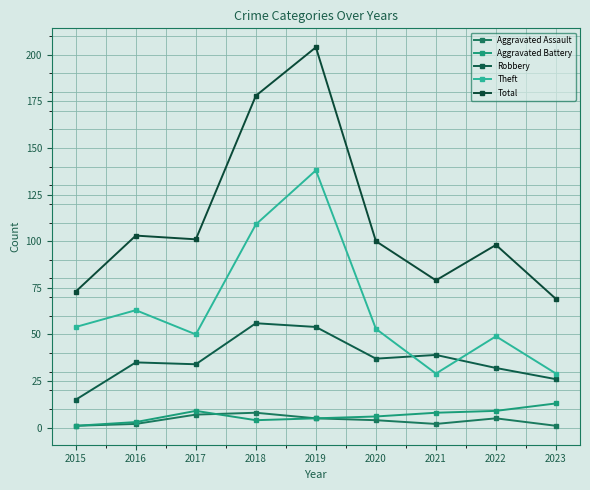

The value of Theft at 2023 is 10. True or false?

False